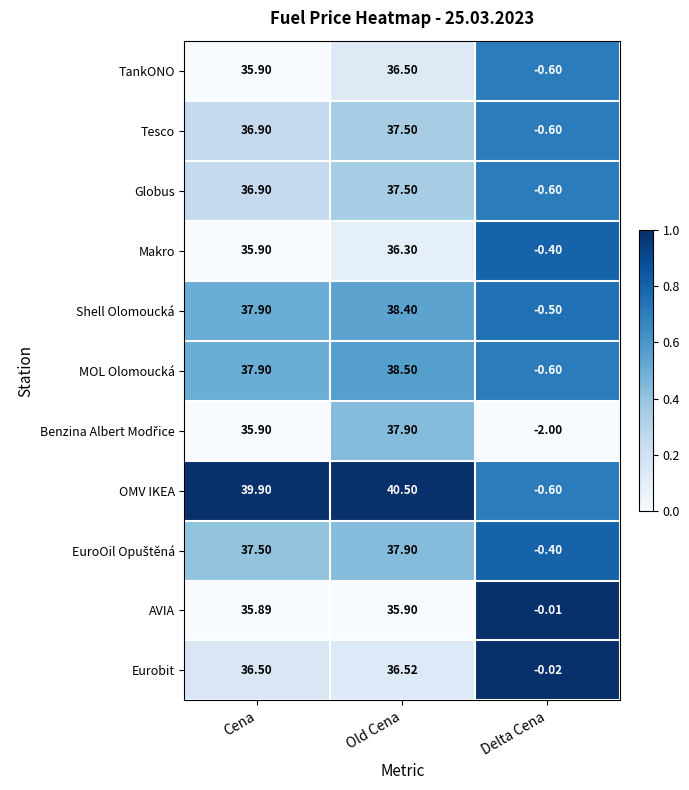

At which category is the sum across all series the highest?

Old Cena